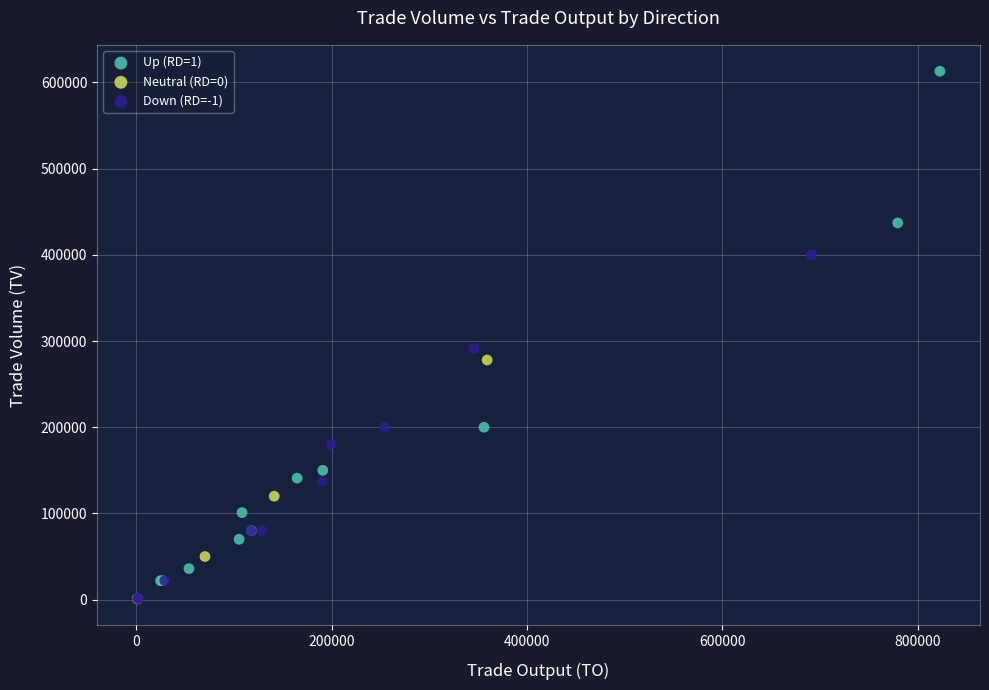

Which series has the largest Y range (max minus min)?

Up (RD=1)